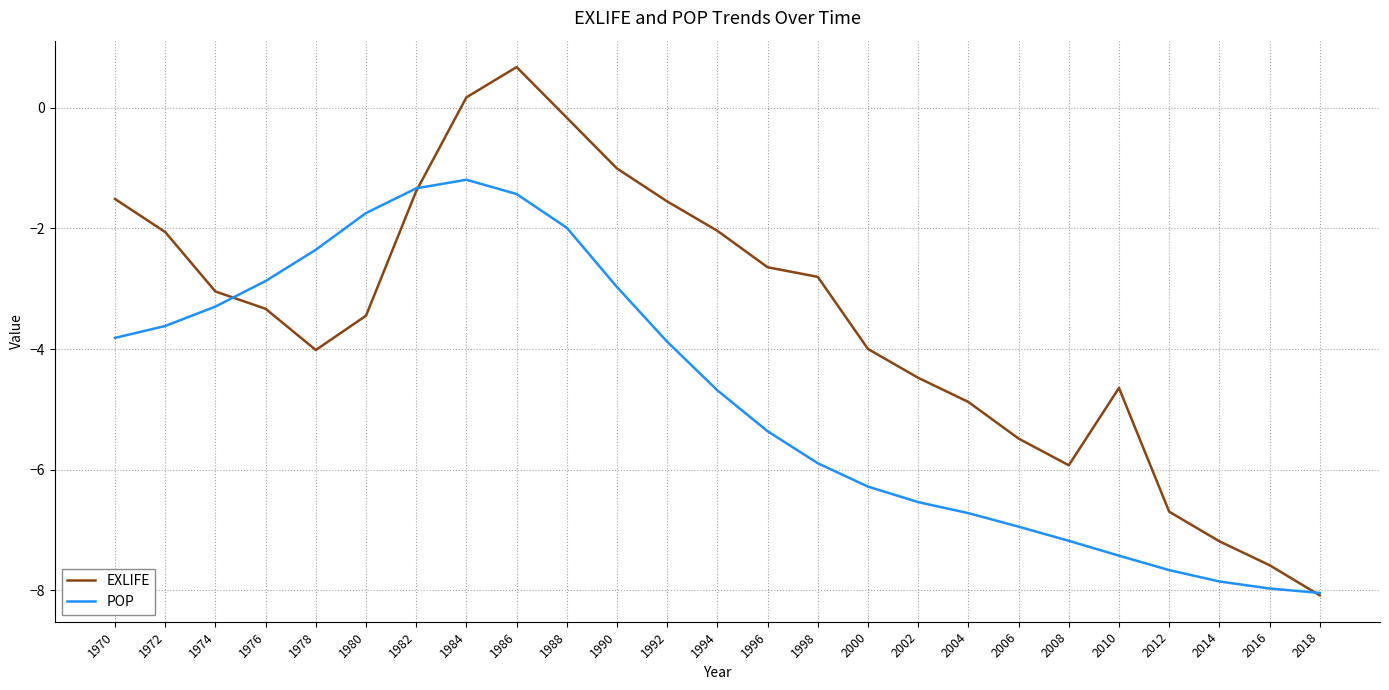

True or false: EXLIFE has a value of -3.5 at 1996.

False